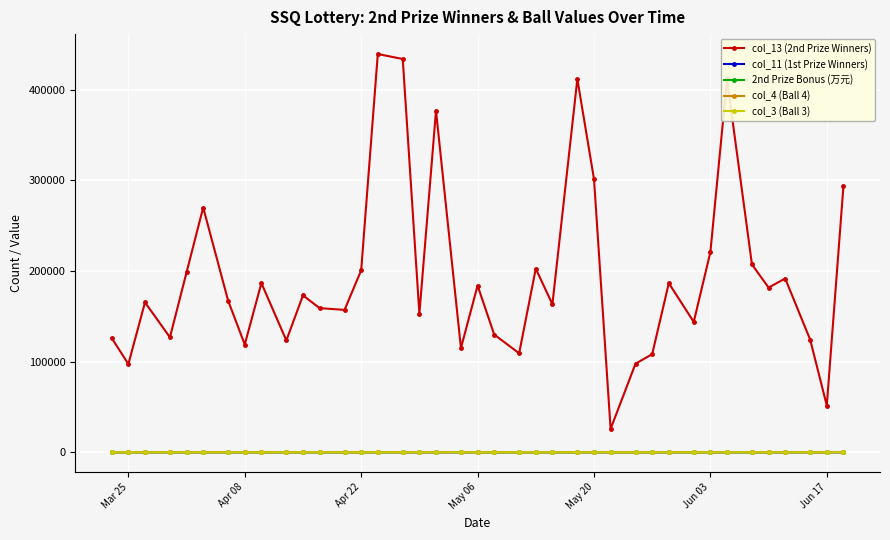

What is the difference between the maximum and minimum values in the col_4 (Ball 4) series?

23.0